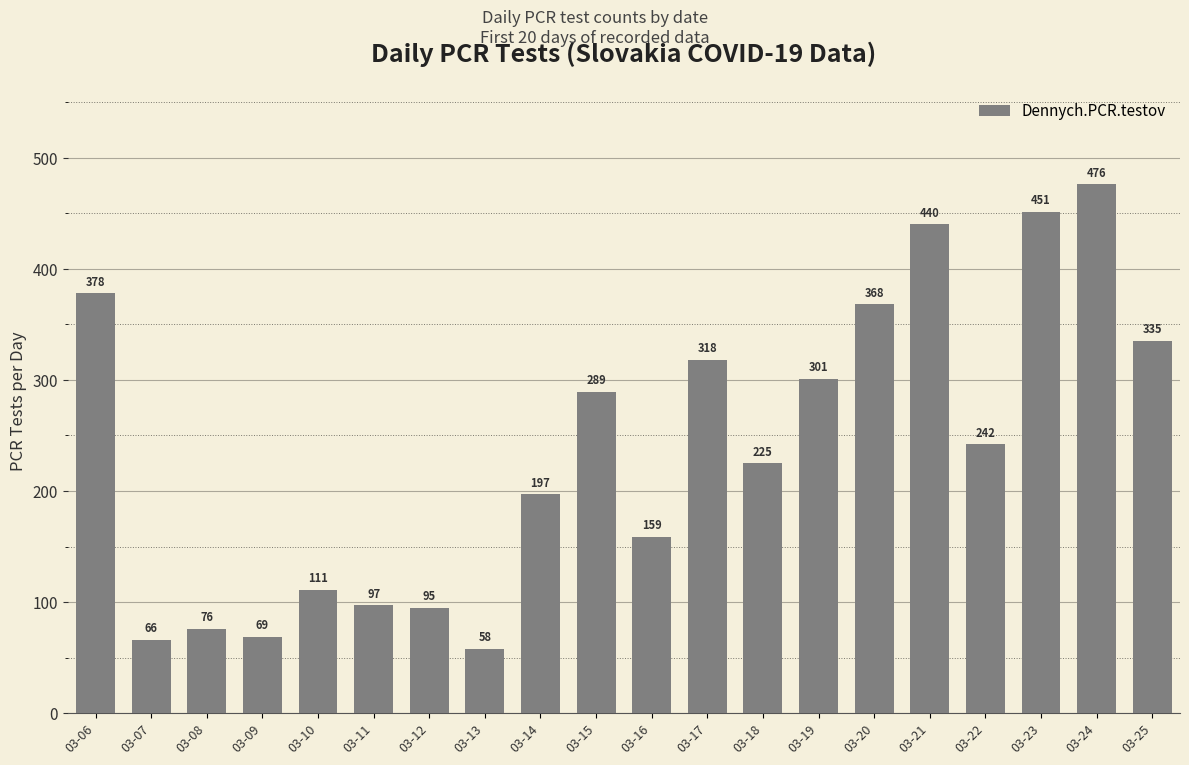

What is the ratio of the value at 03-18 to the value at 03-15?

0.8